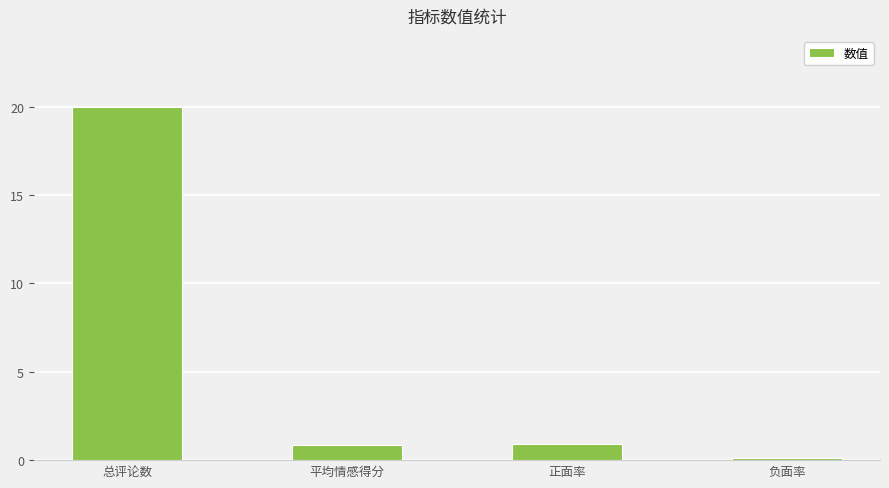

What is the sum of all values?

21.9